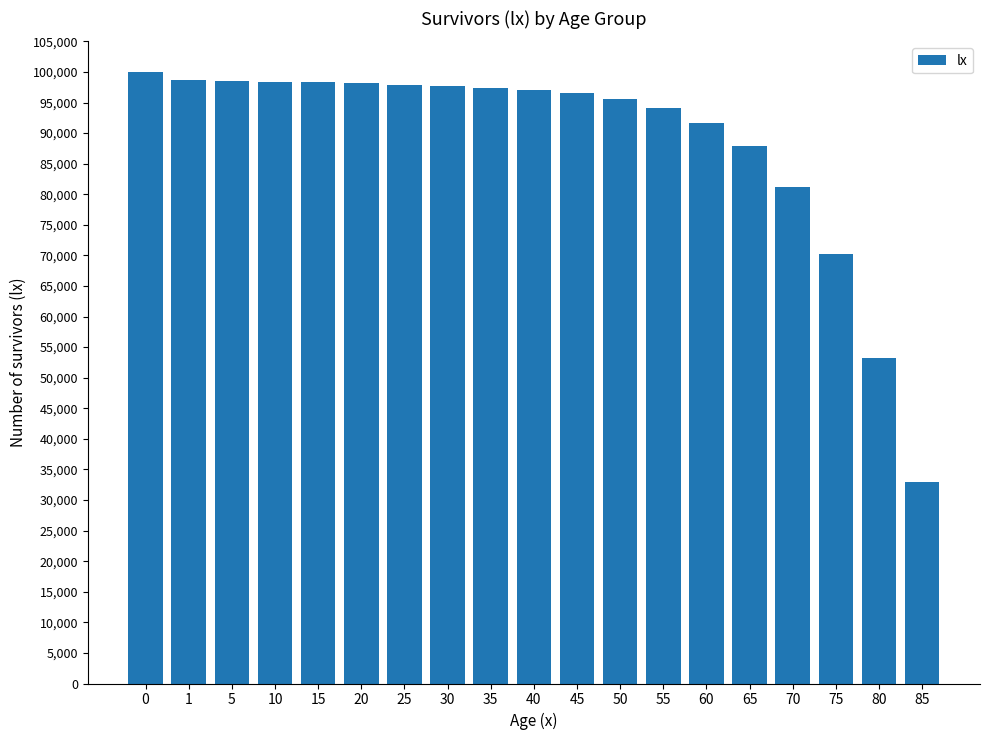

What is the sum of all values?

1685488.3